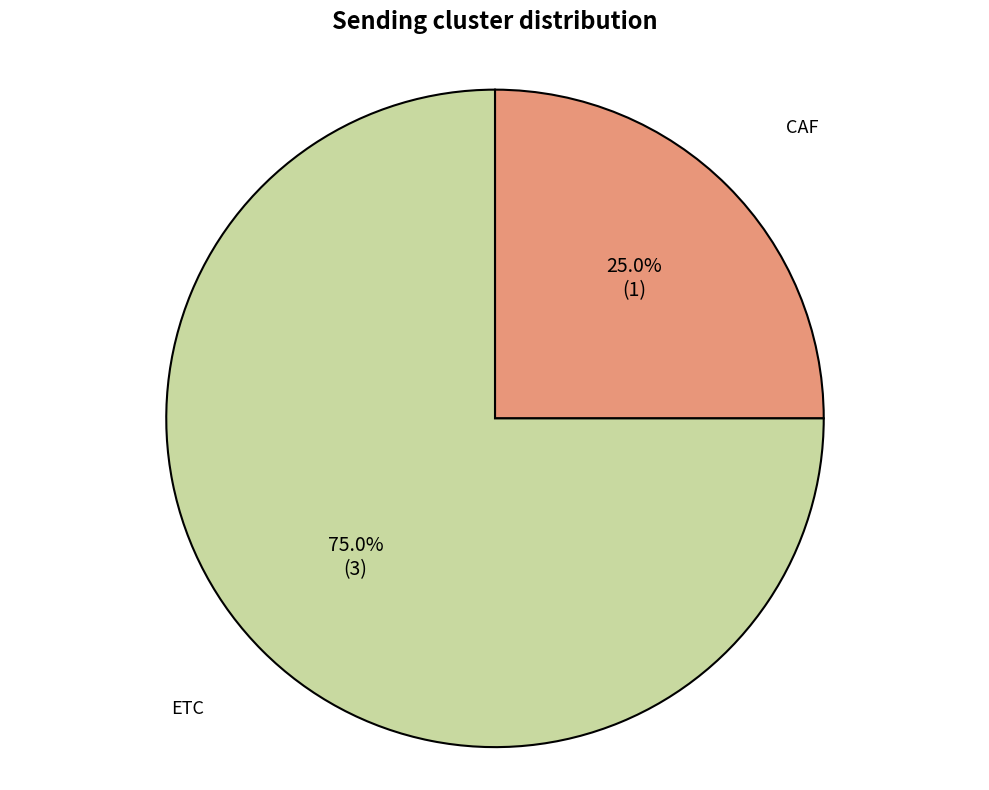

Does any single category account for the majority?

Yes